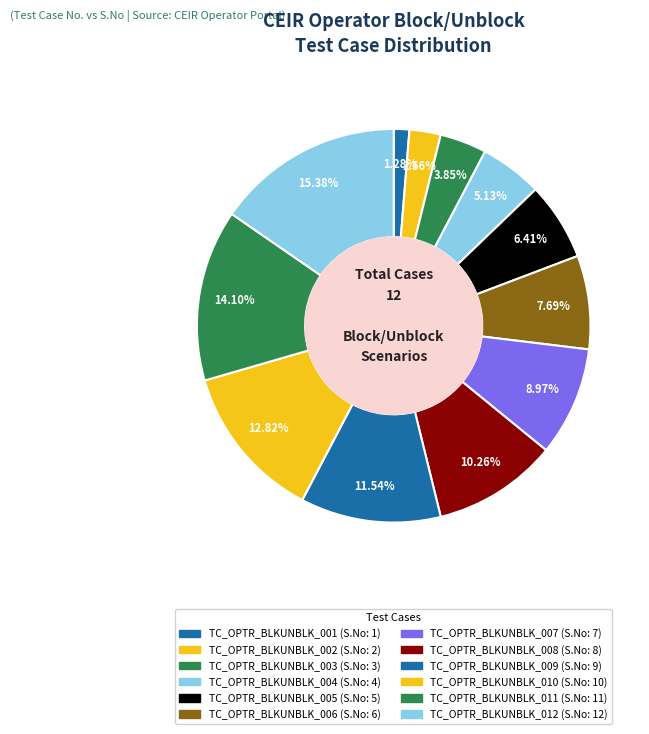

To the nearest percent, what percentage of the pie is TC_OPTR_BLKUNBLK_006?

8%